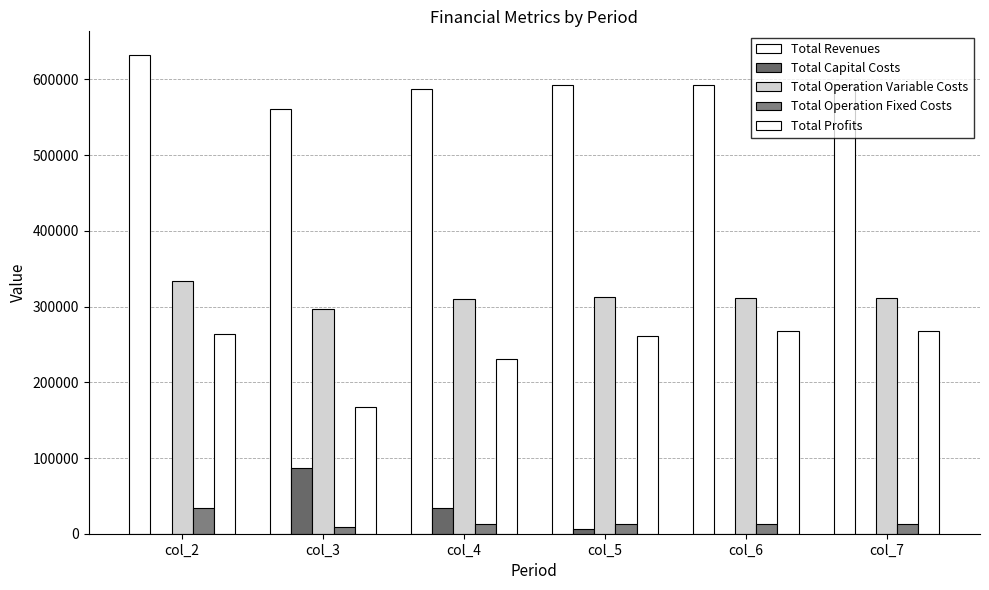

How many groups of bars are there?

6